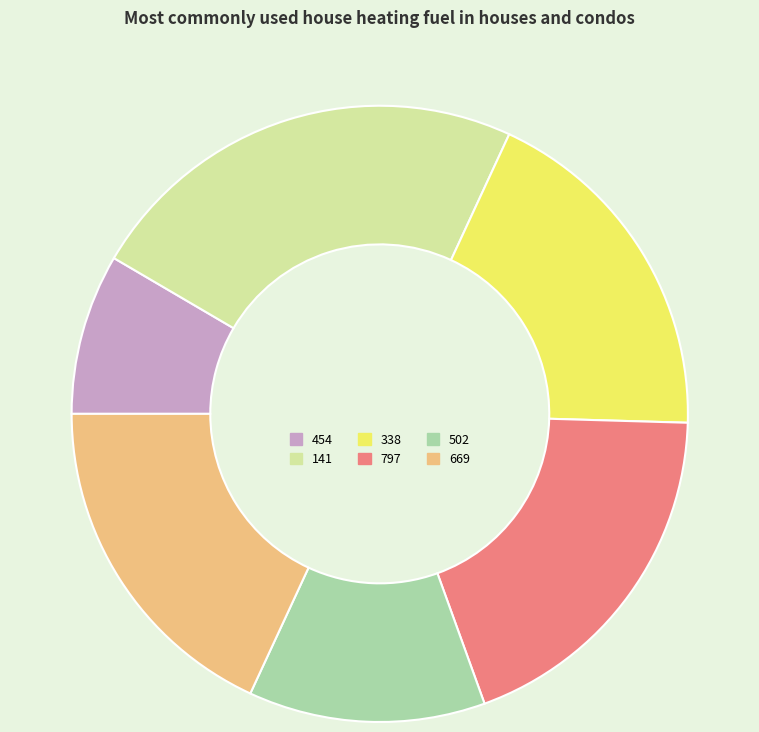

Is there a majority slice in this chart?

No